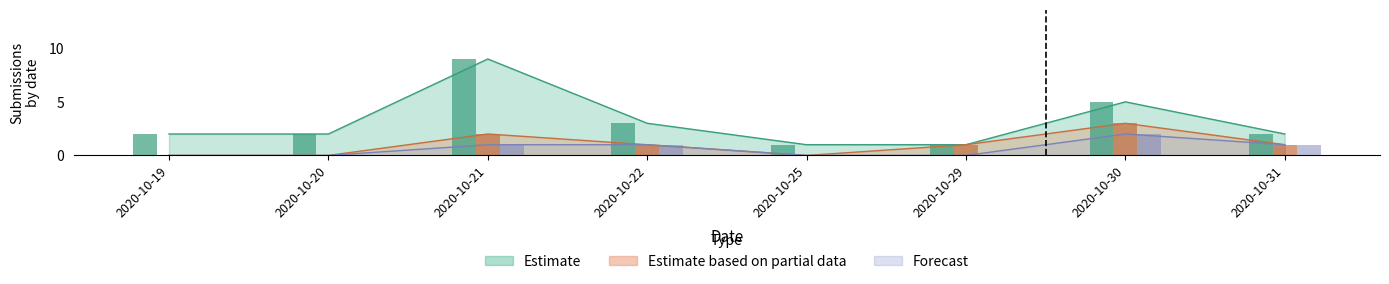

What are all the series names shown in the legend?

Estimate, Estimate based on partial data, Forecast